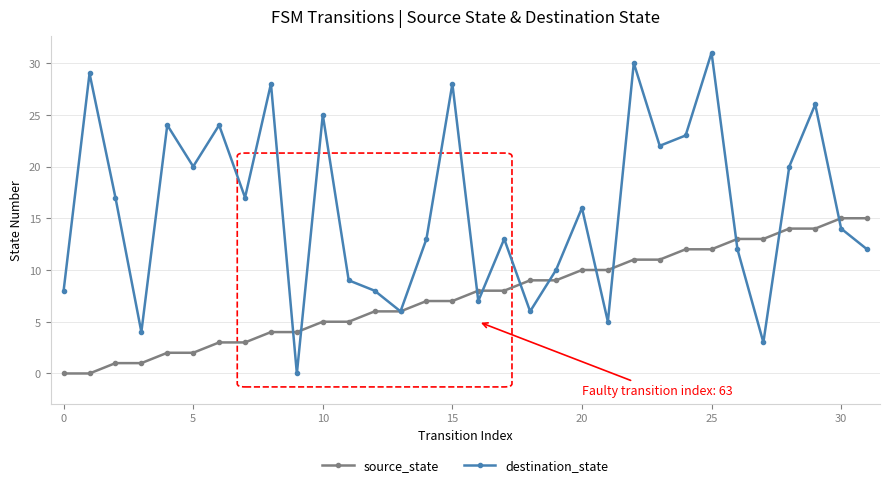

Which series has the largest total across all categories?

destination_state